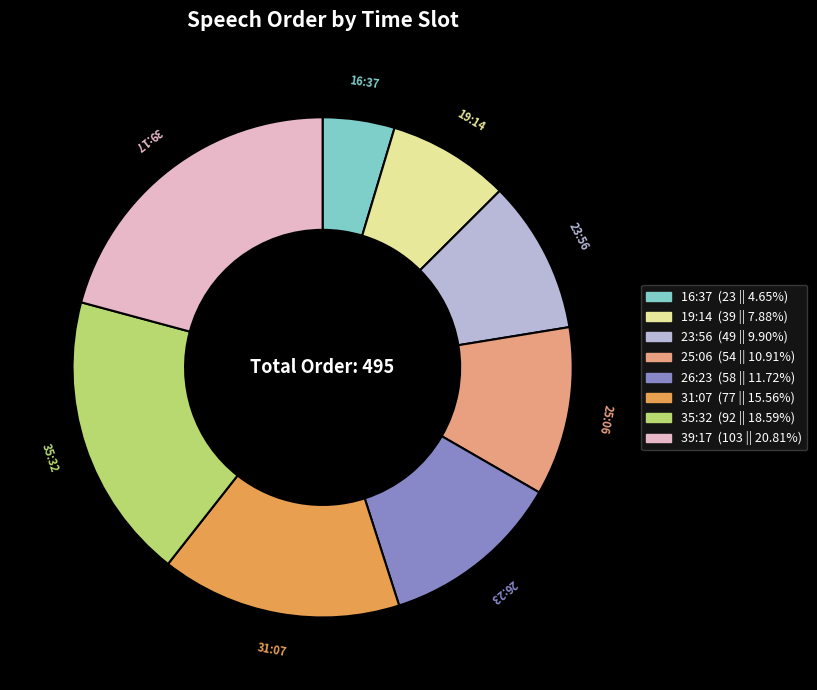

Is 23:56 the majority of the pie?

No